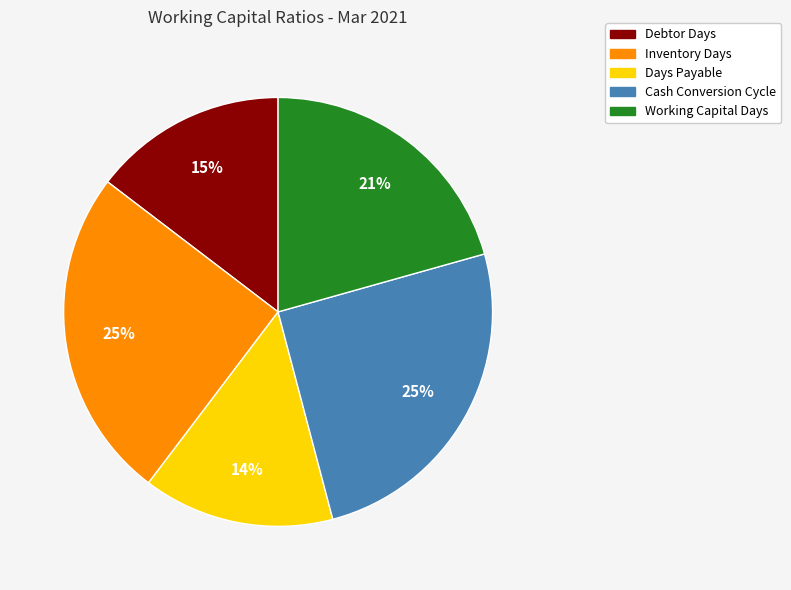

To the nearest percent, what is the difference between the largest and smallest slice percentages?

11%